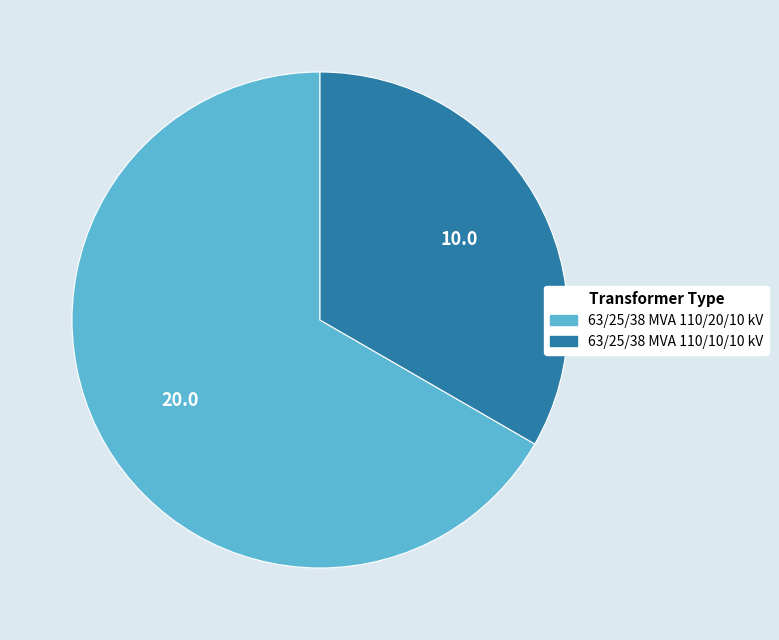

Is it true that 63/25/38 MVA 110/20/10 kV is 67% of the pie?

True